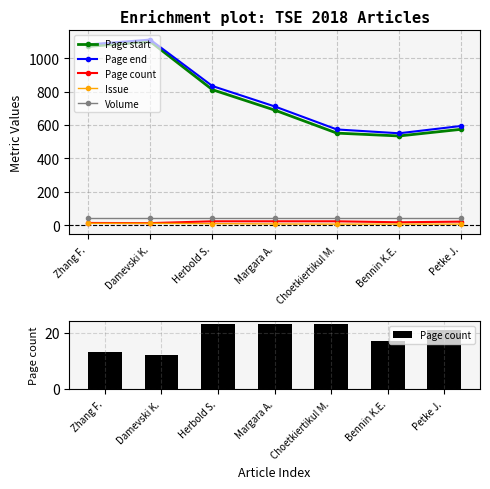

Is the value of Page start at Choetkiertikul M. greater than the value of Page end at Zhang F.?

No